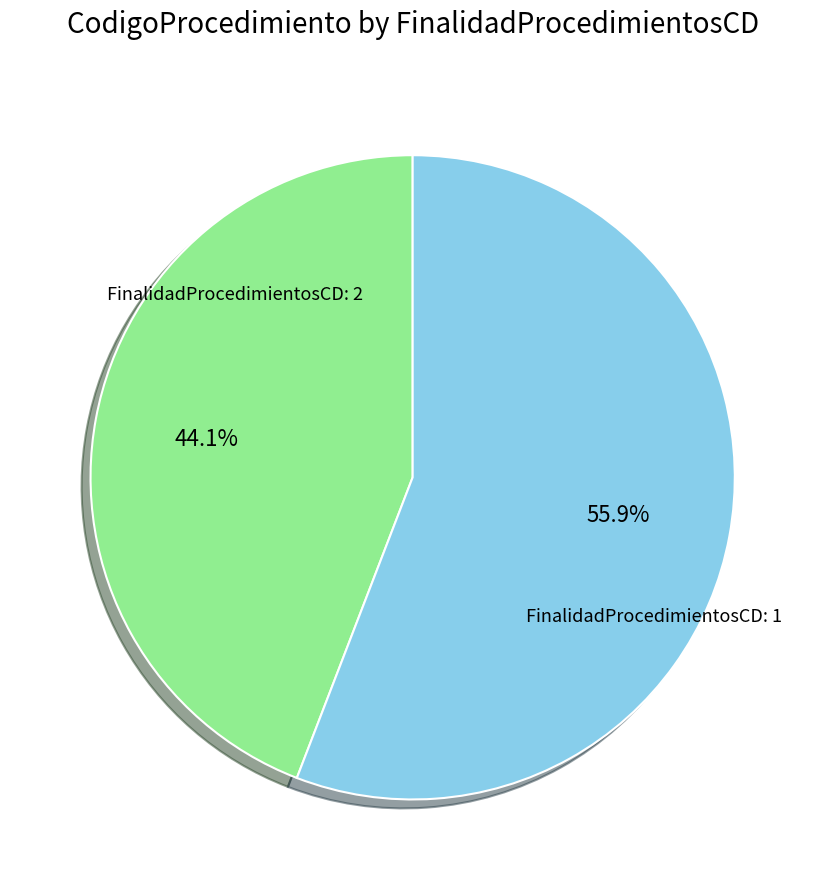

What percentage do FinalidadProcedimientosCD: 1 and FinalidadProcedimientosCD: 2 together represent?

100.0%